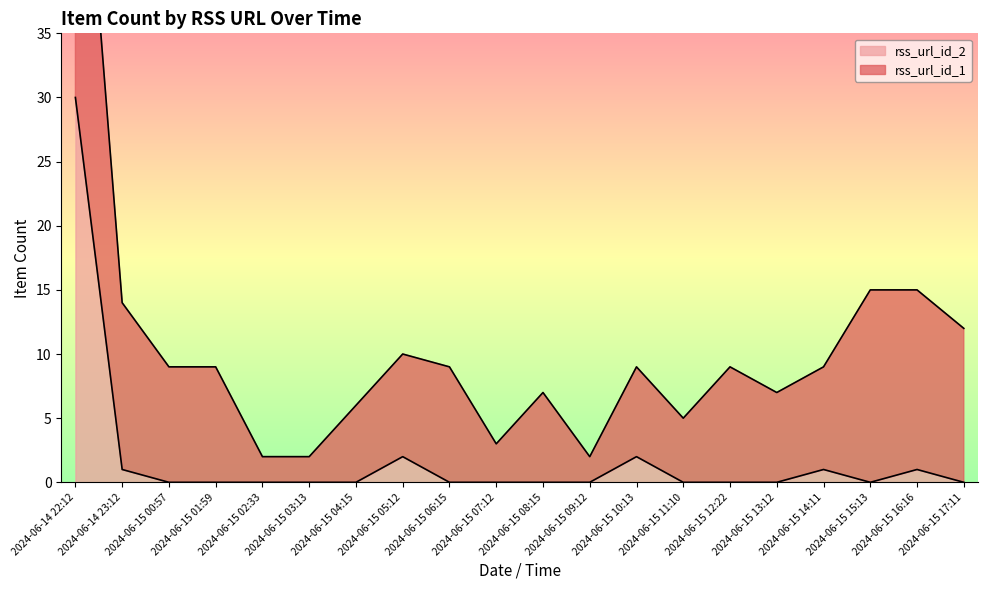

What is the difference between the maximum and second lowest values?

30